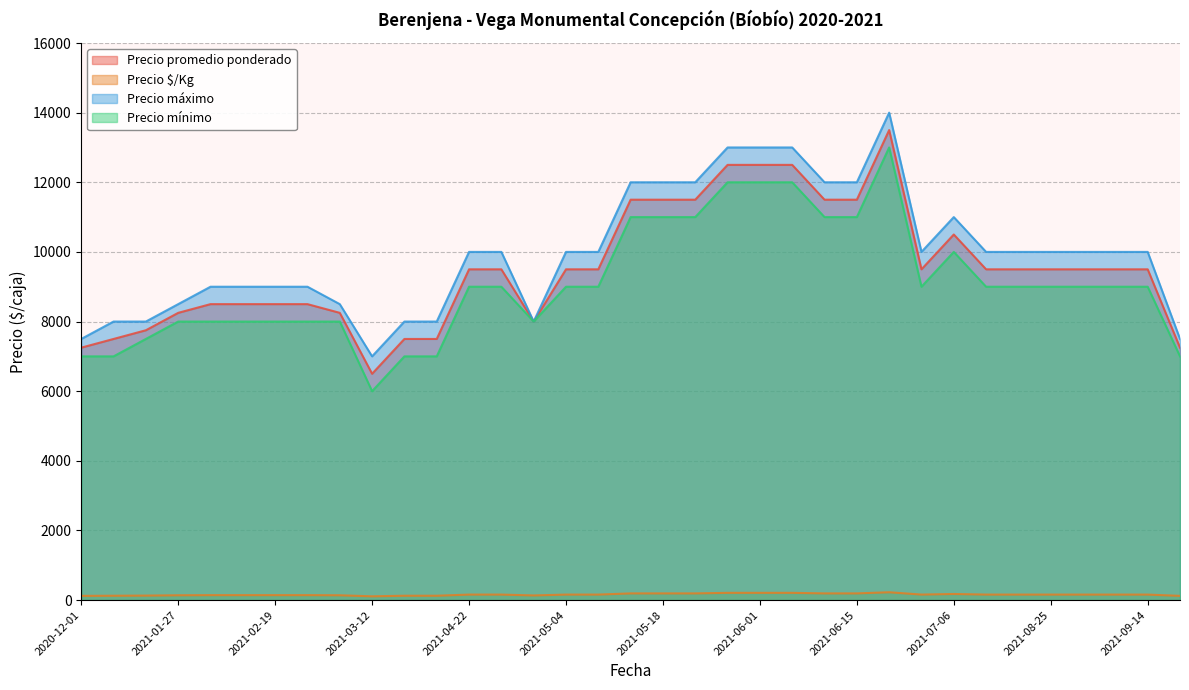

What position from the right is 2021-05-18?

19